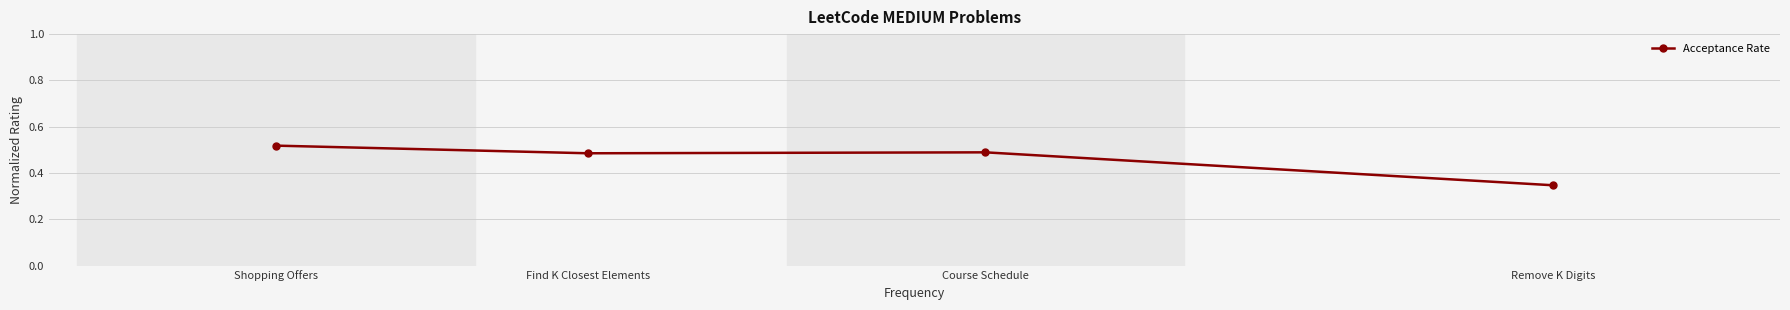

What is the label of the 3rd point from the left?

Course Schedule